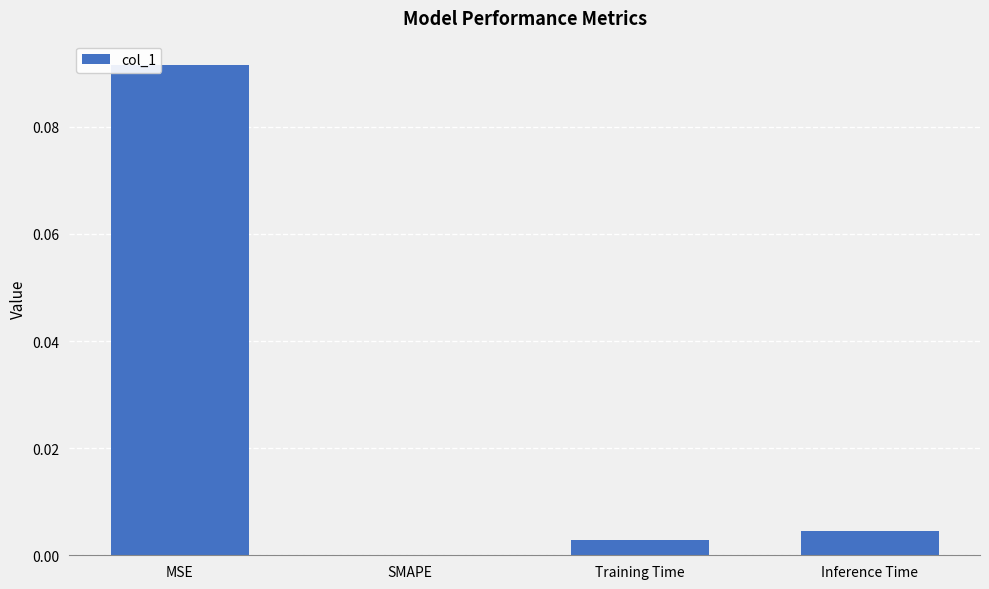

The chart shows a value of -0.1 at SMAPE. True or false?

False